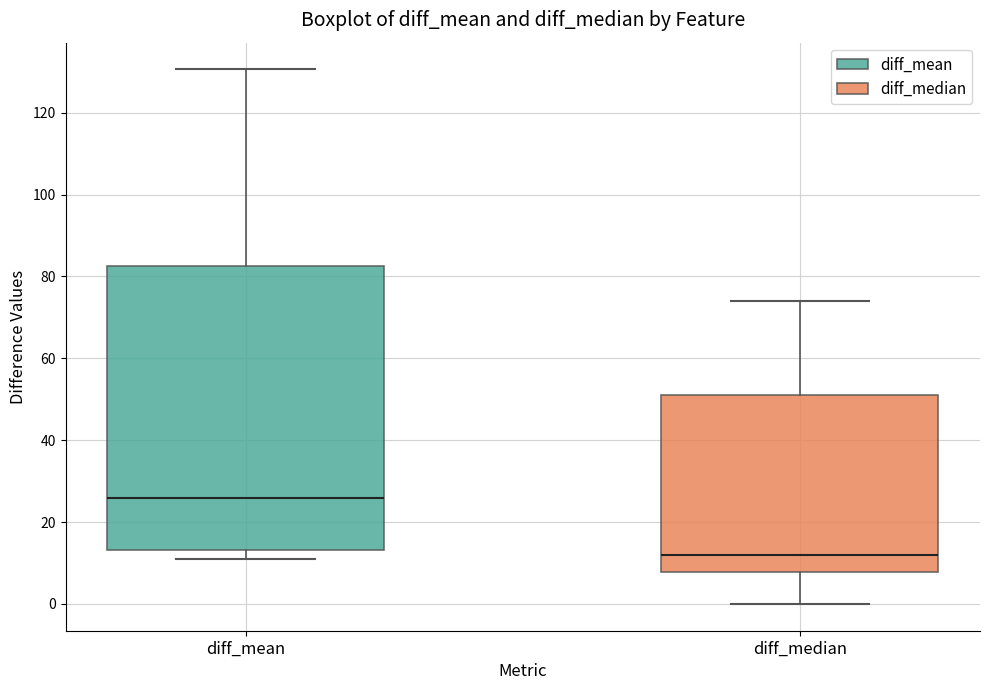

Which box's median line is the lowest?

diff_median